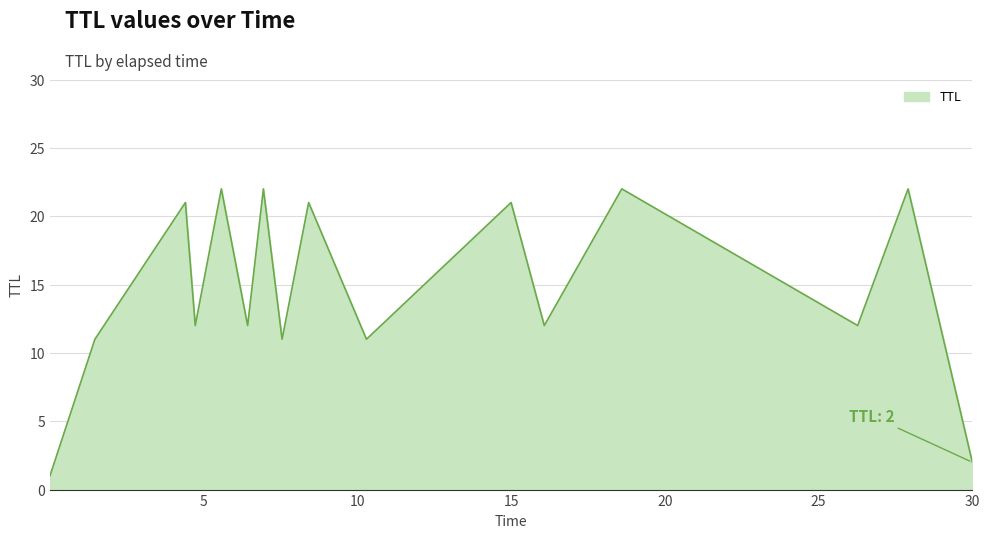

What is the greatest value displayed?

22